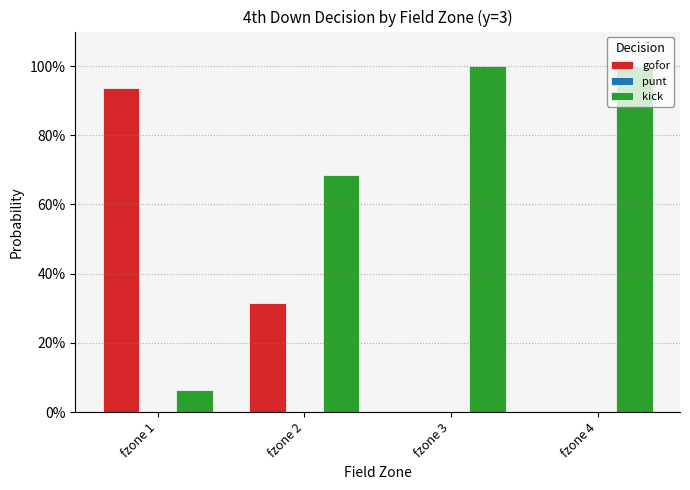

Does the chart contain stacked bars?

No